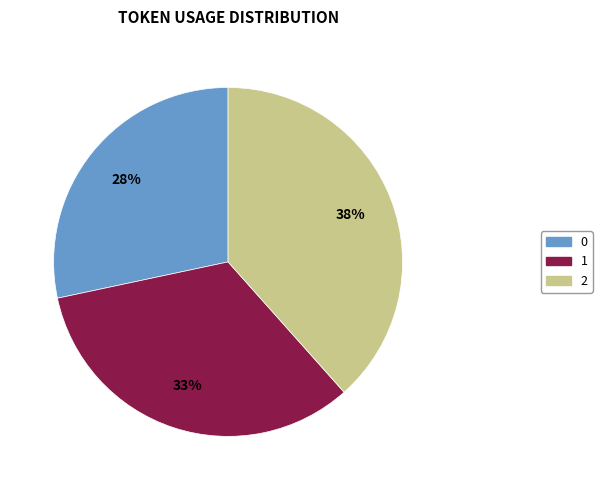

True or false: 2 accounts for 38% of the total.

True